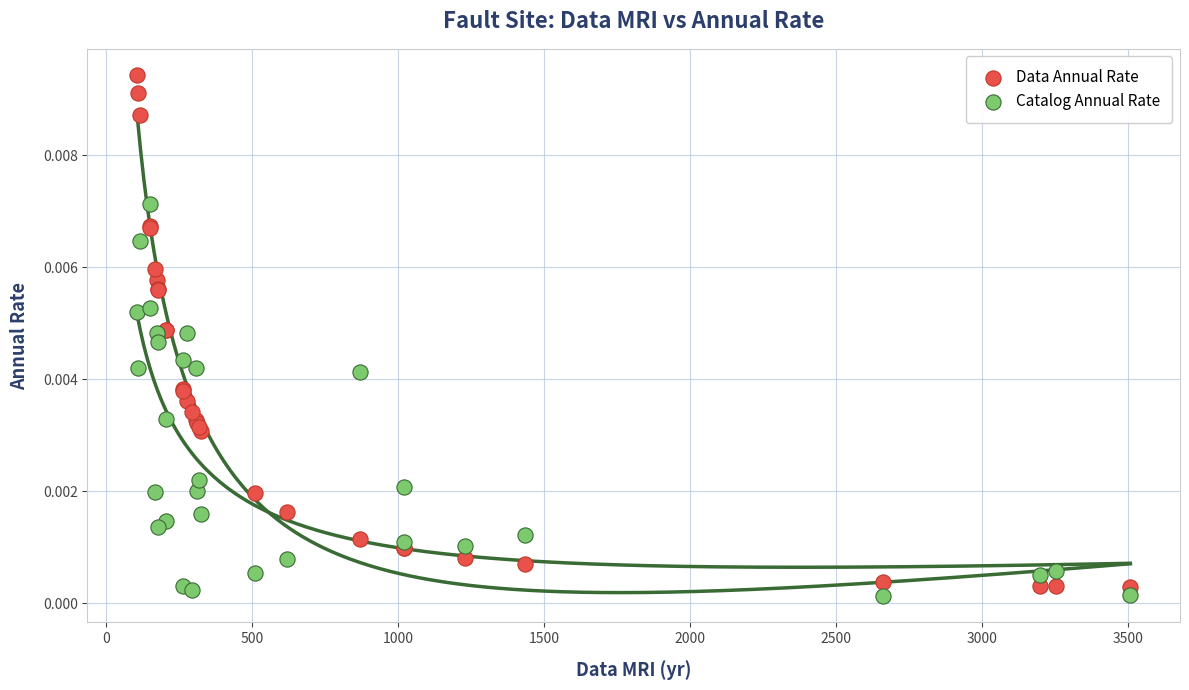

Which series reaches the maximum Y coordinate?

Data Annual Rate